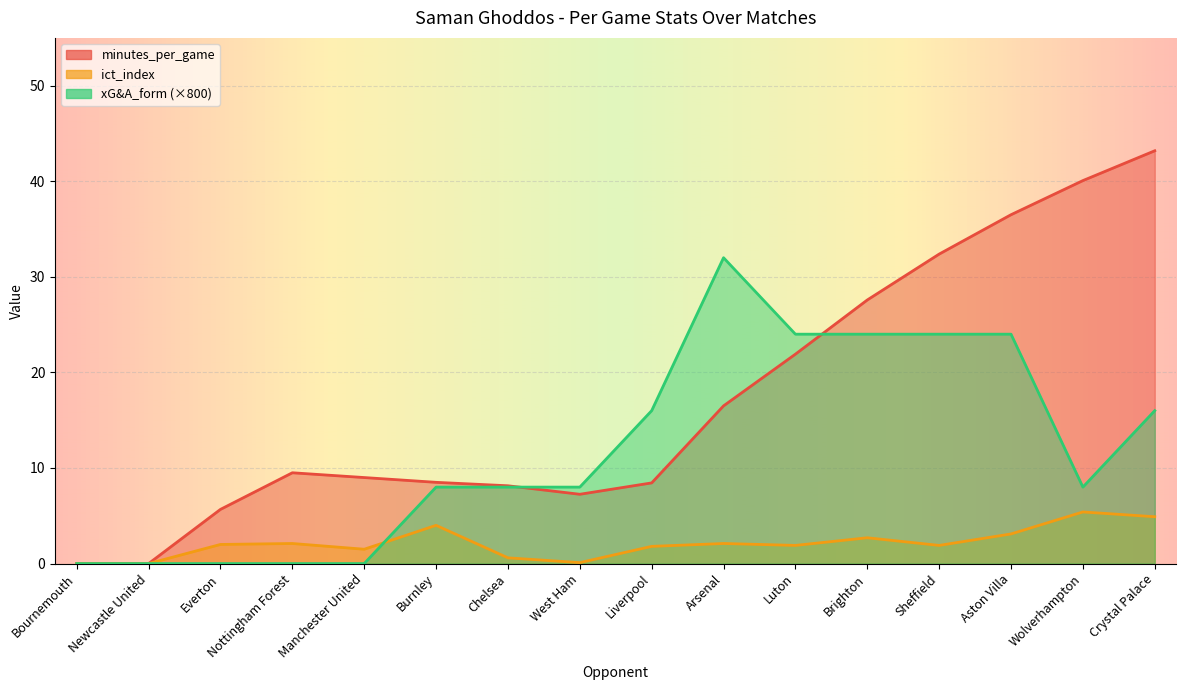

What are all the series names shown in the legend?

minutes_per_game, ict_index, xG_A_form